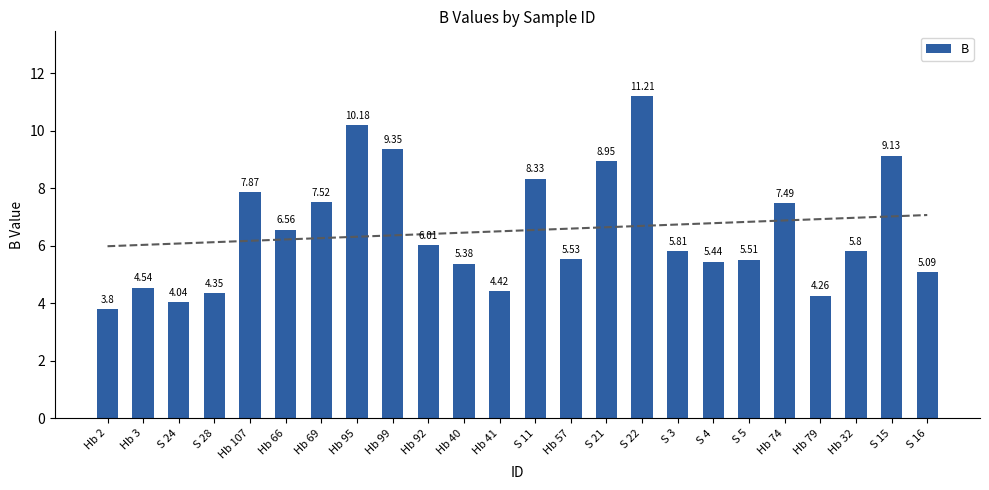

Read the value at S 28.

4.3